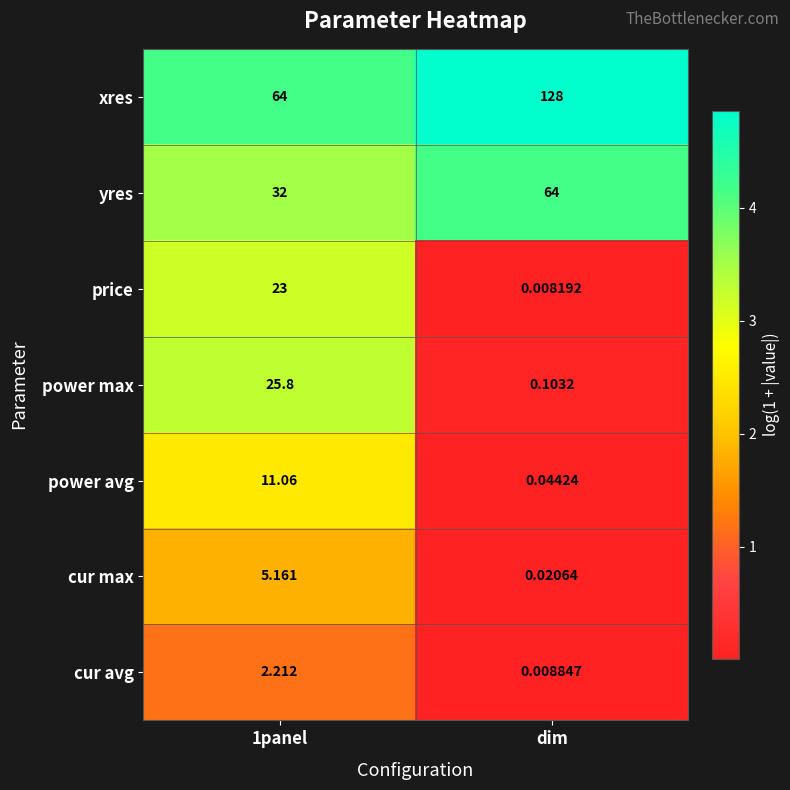

At which label is power max closest to 12?

dim